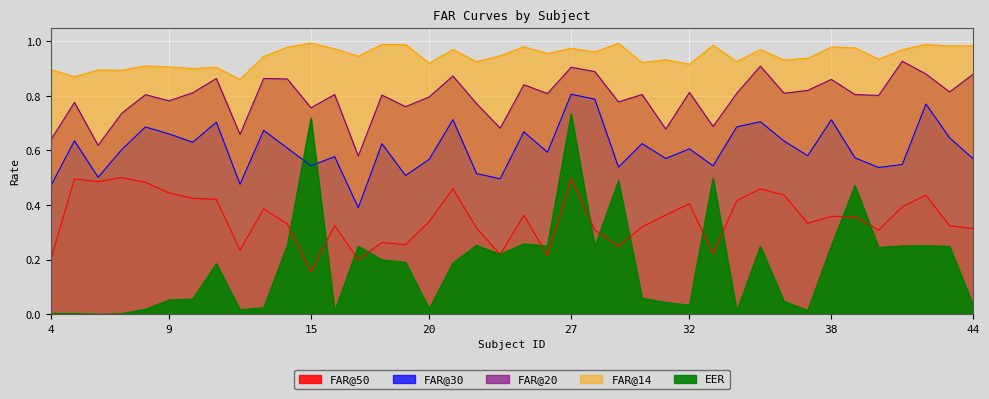

True or false: FAR_20 has more than 0 points higher than both neighbors.

True